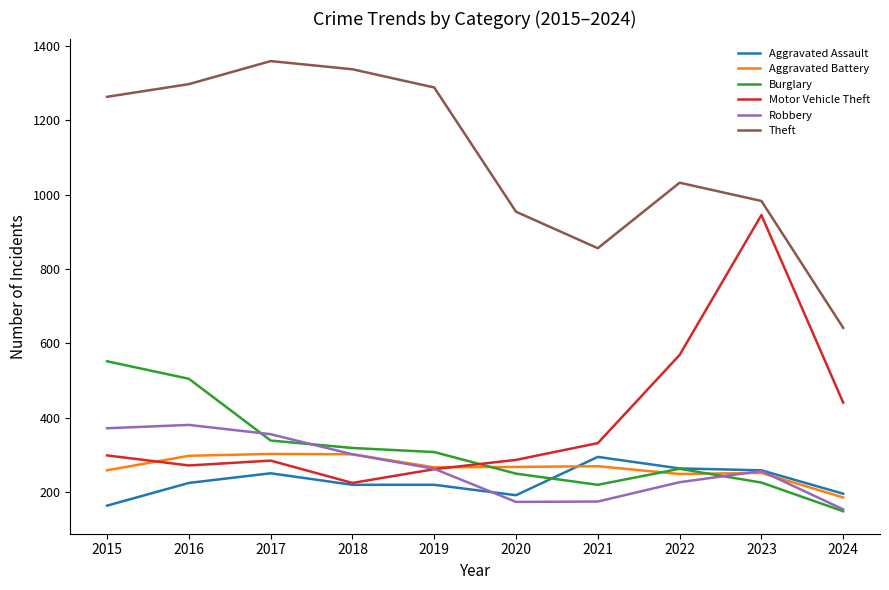

Which series has the largest total across all categories?

Theft